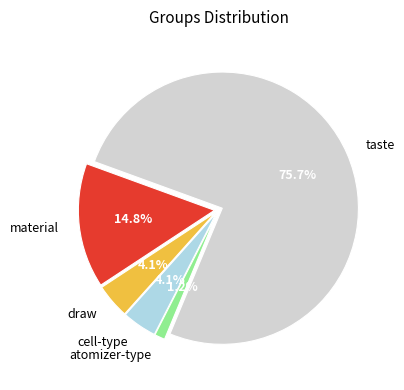

Which category has the biggest portion of the pie?

taste